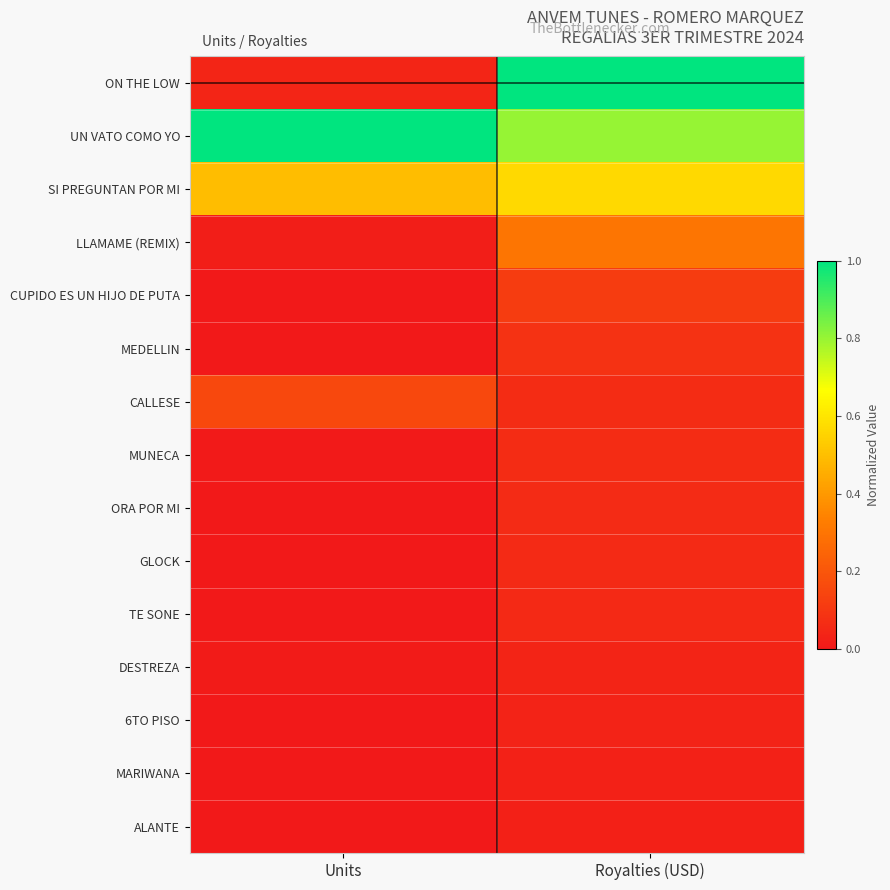

Reading left to right, transcribe all the data shown in this chart.

ON THE LOW: Units=0.0	Royalties (USD)=1.0
UN VATO COMO YO: Units=1.0	Royalties (USD)=0.8
SI PREGUNTAN POR MI: Units=0.5	Royalties (USD)=0.6
LLAMAME (REMIX): Units=0.0	Royalties (USD)=0.3
CUPIDO ES UN HIJO DE PUTA: Units=0.0	Royalties (USD)=0.1
MEDELLIN: Units=0.0	Royalties (USD)=0.1
CALLESE: Units=0.2	Royalties (USD)=0.1
MUNECA: Units=0.0	Royalties (USD)=0.1
ORA POR MI: Units=0.0	Royalties (USD)=0.1
GLOCK: Units=0.0	Royalties (USD)=0.1
TE SONE: Units=0.0	Royalties (USD)=0.1
DESTREZA: Units=0.0	Royalties (USD)=0.0
6TO PISO: Units=0.0	Royalties (USD)=0.0
MARIWANA: Units=0.0	Royalties (USD)=0.0
ALANTE: Units=0.0	Royalties (USD)=0.0